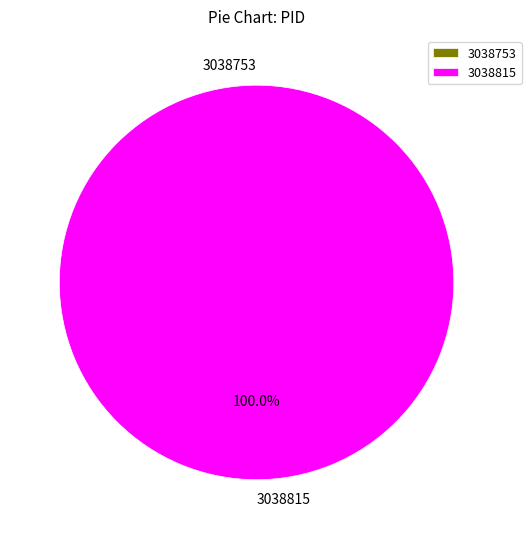

What is the largest slice in the pie chart?

3038815